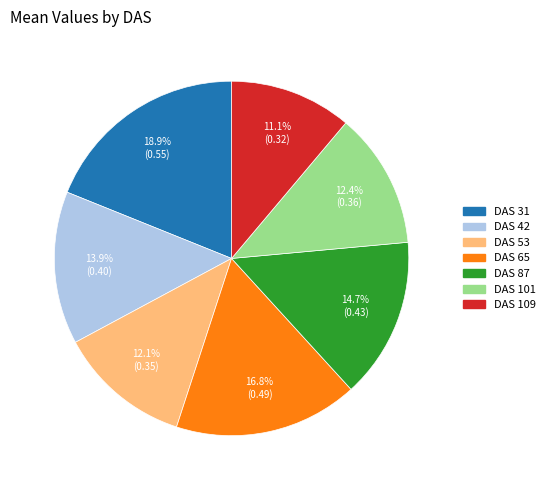

Does any single category account for the majority?

No